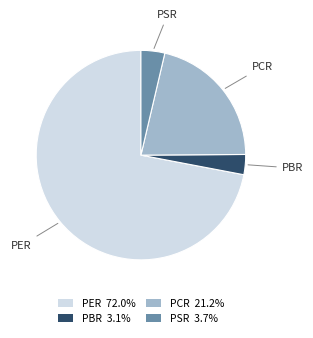

Which category accounts for the majority?

PER